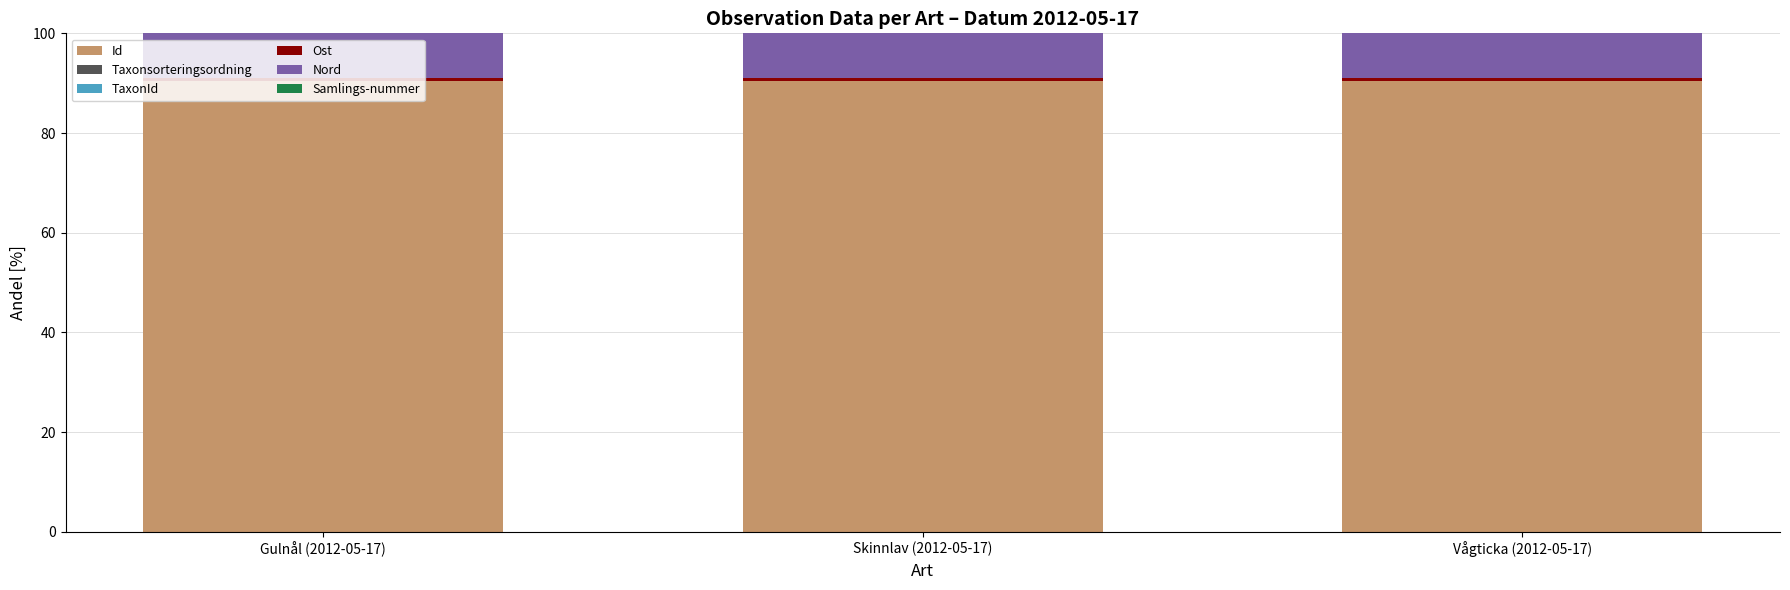

What is the highest value of the Id series?

90.4